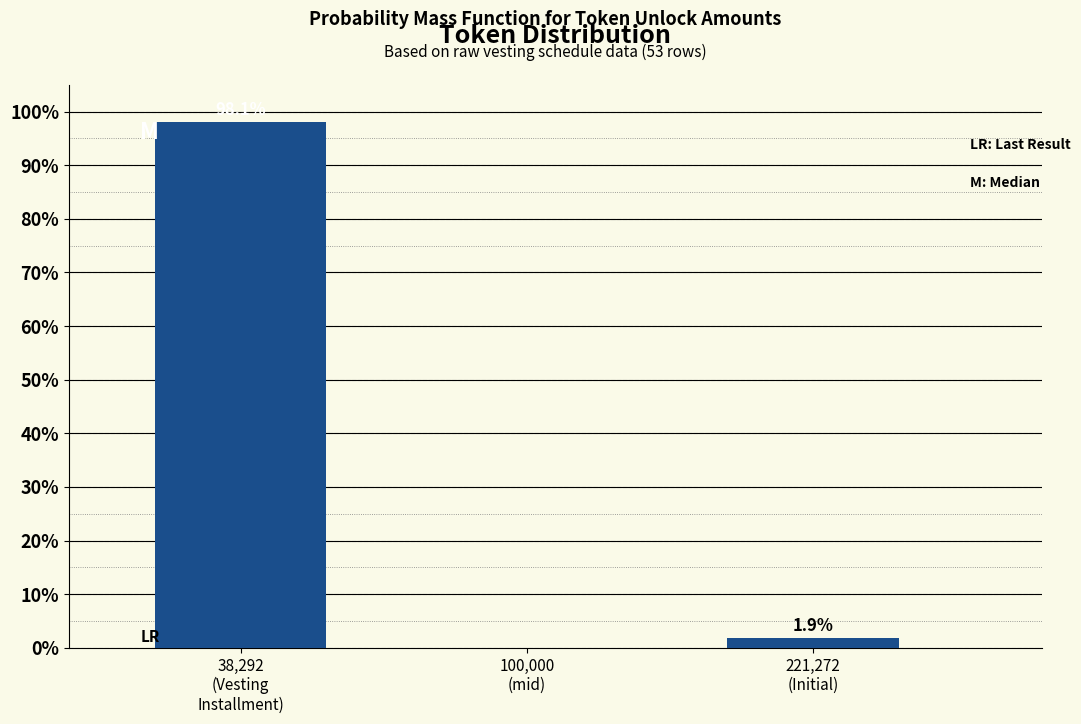

What is the sum of all values?

100.0